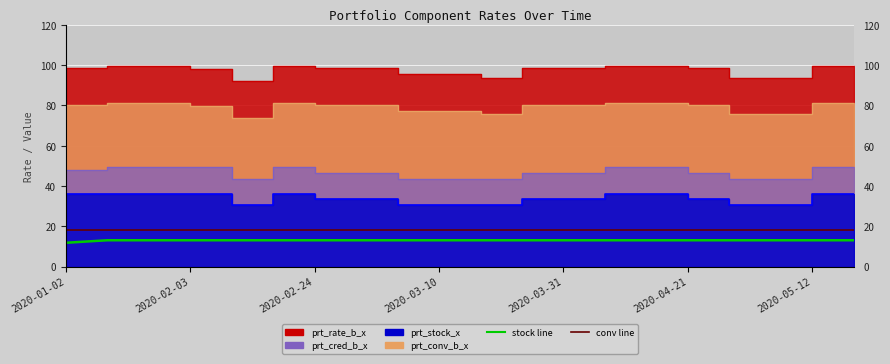

What position from the left is 14?

15